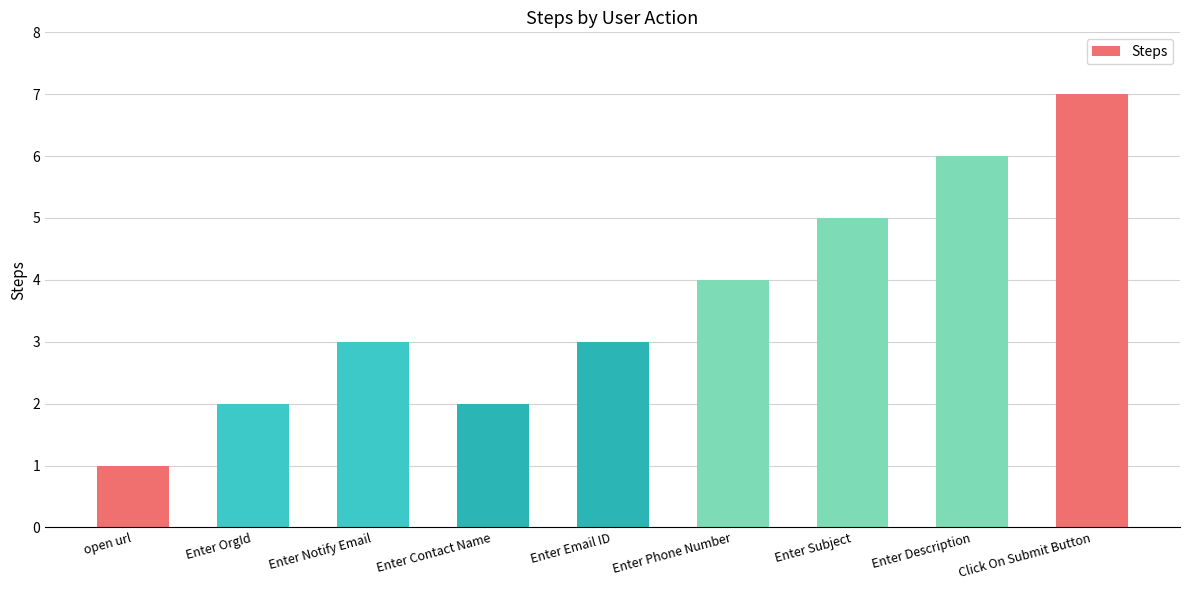

What is the sum of all values?

33